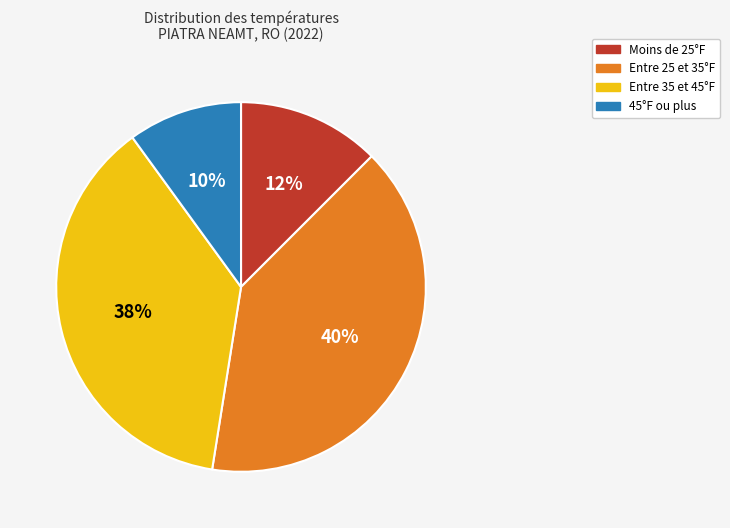

Combined, do 45°F ou plus and Moins de 25°F account for over 50%?

No